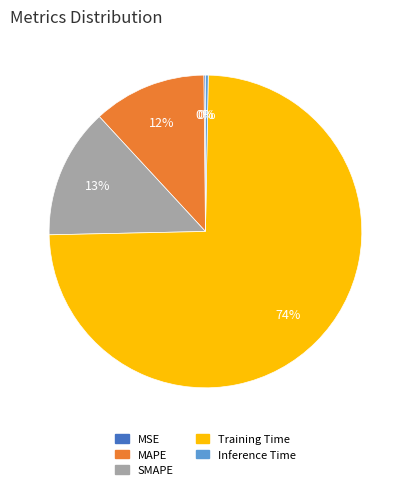

Between SMAPE and Inference Time, which is larger?

SMAPE